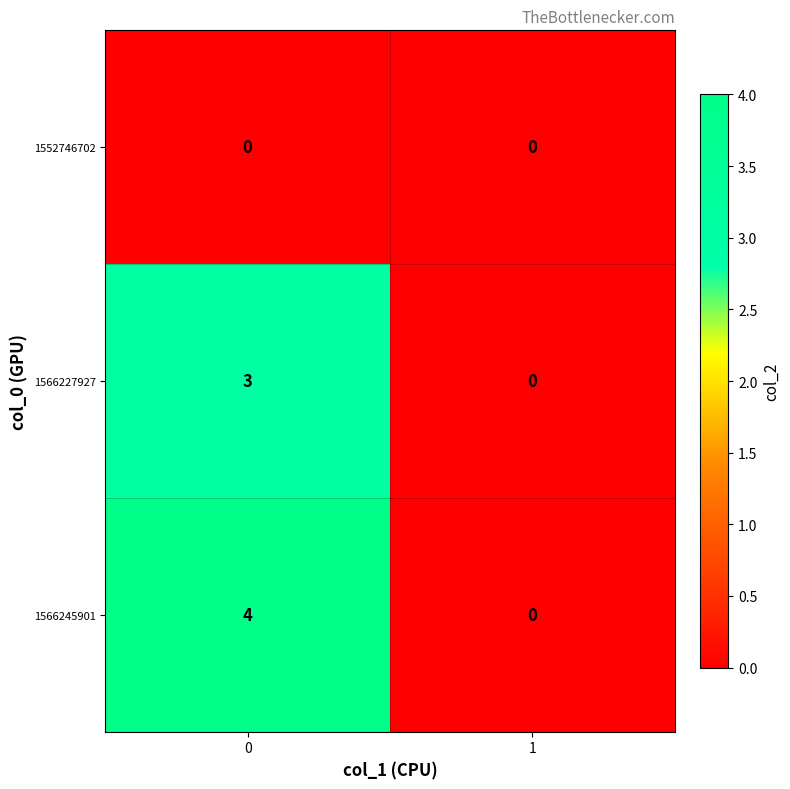

What is the total value across all series at 0?

7